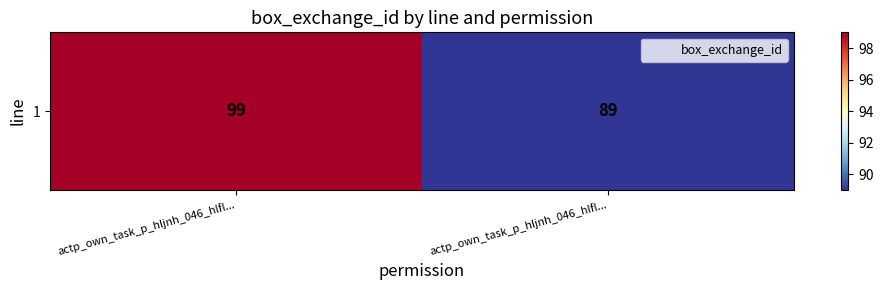

What value does the data have at actp_own_task_p_hljnh_046_hlfl...?

89